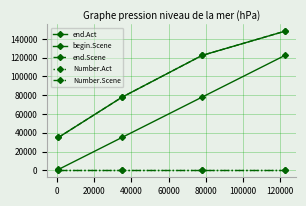

Which series has the largest total across all categories?

end.Act